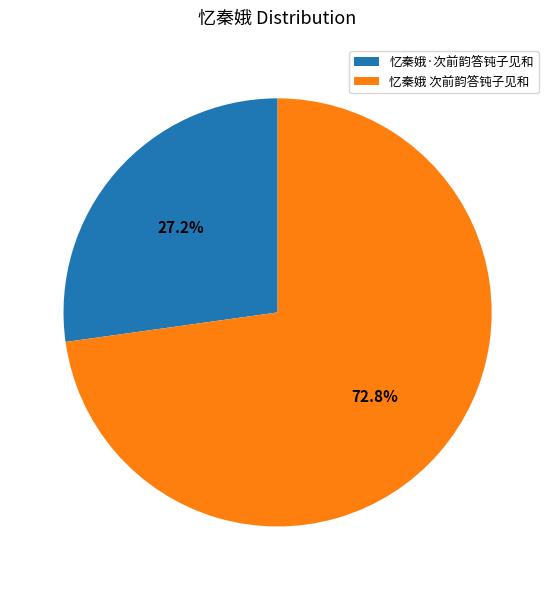

Is 忆秦娥 次前韵答钝子见和 the majority of the pie?

Yes